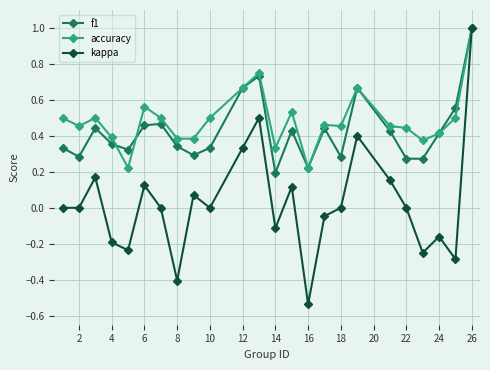

True or false: accuracy has more than 1 points higher than both neighbors.

True